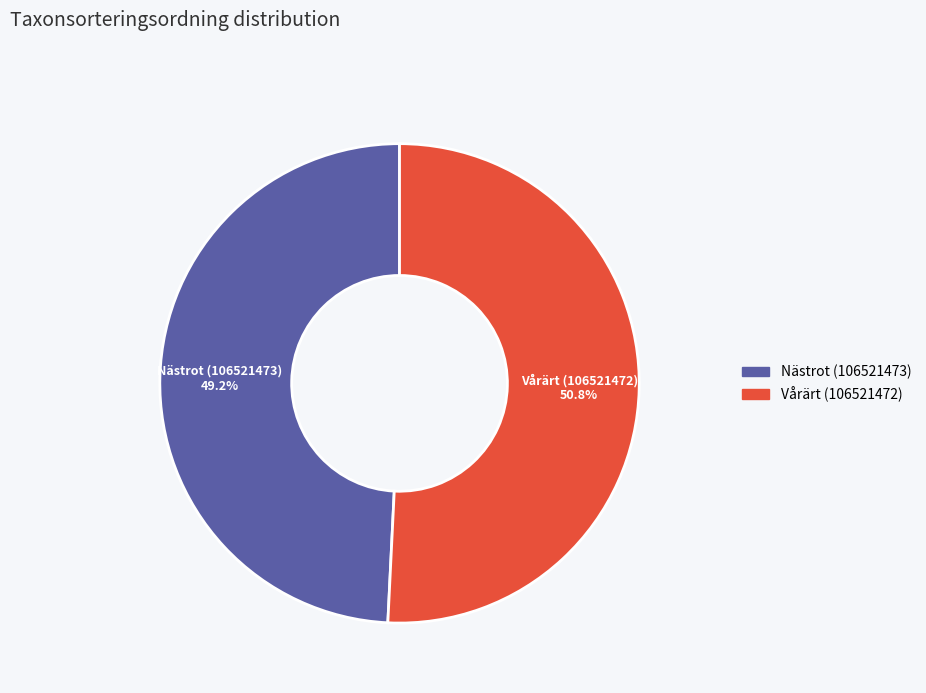

True or false: Nästrot (106521473) accounts for 49% of the total.

True